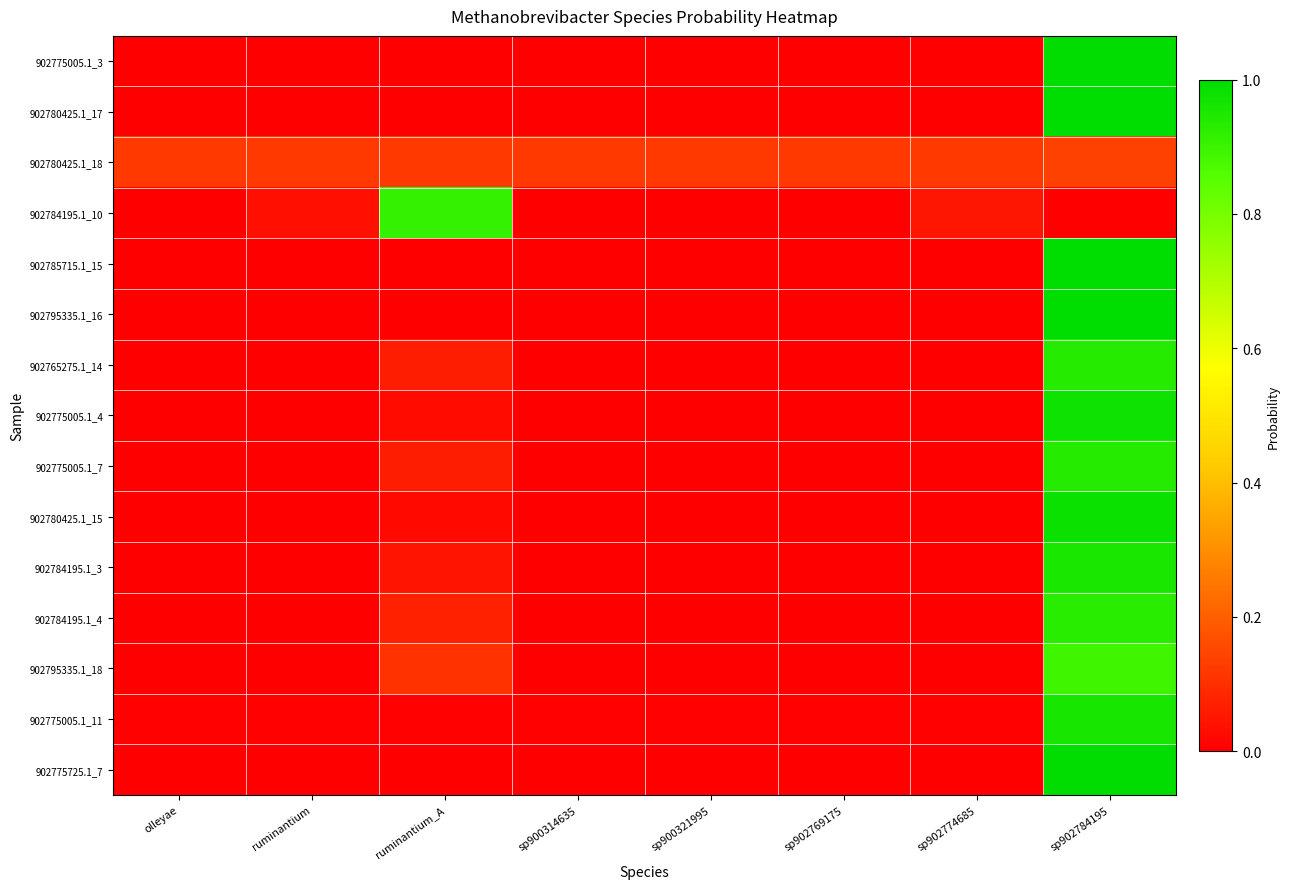

What is the spread (max minus min) of values at sp902784195?

1.0